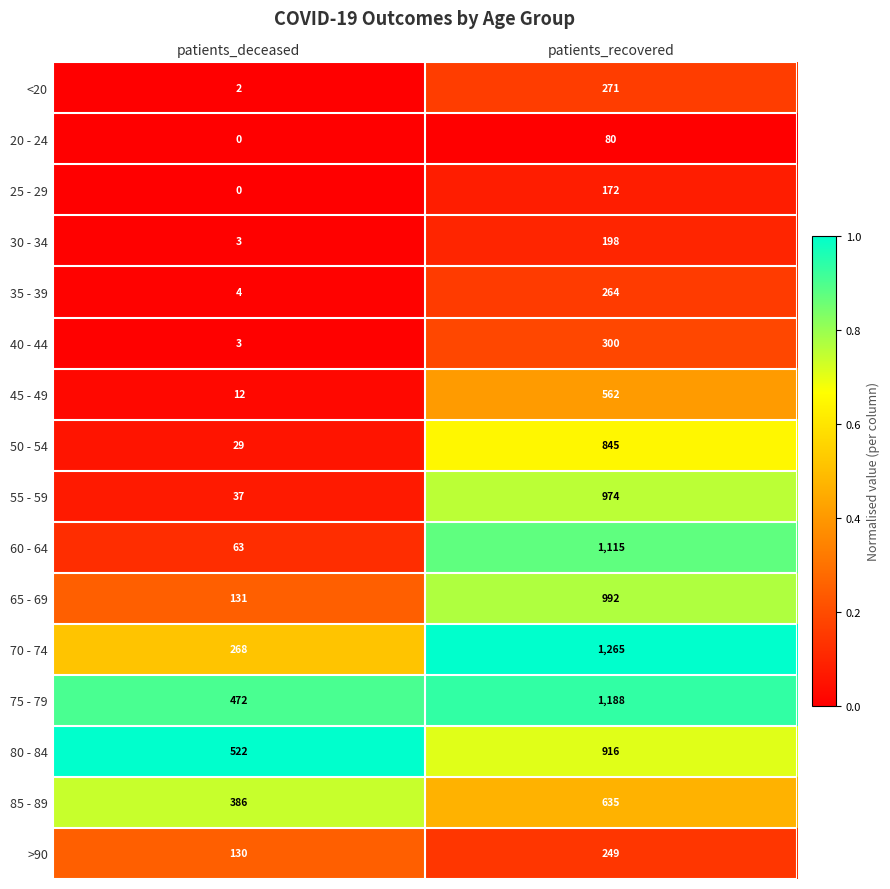

At which category is the sum across all series the highest?

patients_recovered